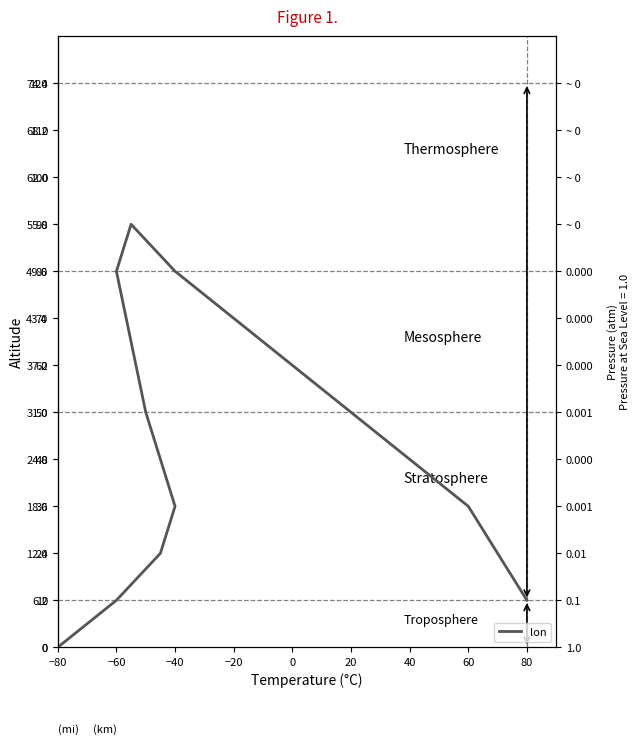

What is the difference between the values at 10 and 9?

10